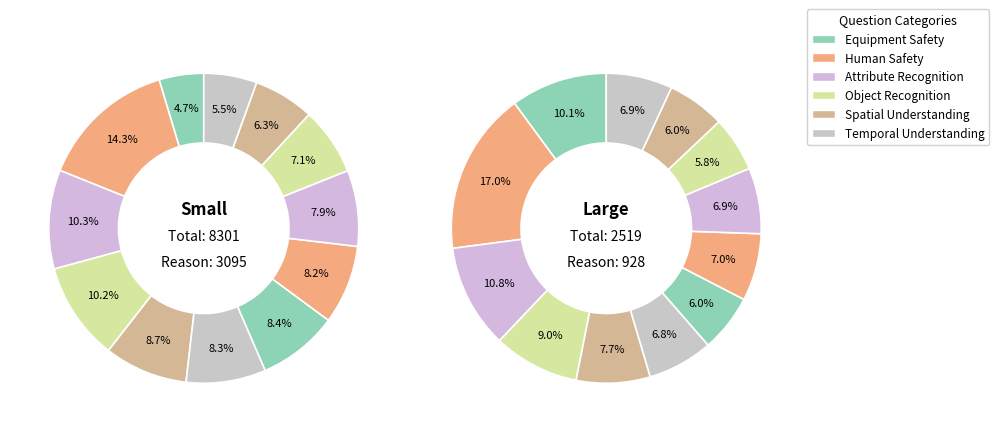

Is it true that 7 is 6% of the pie?

True